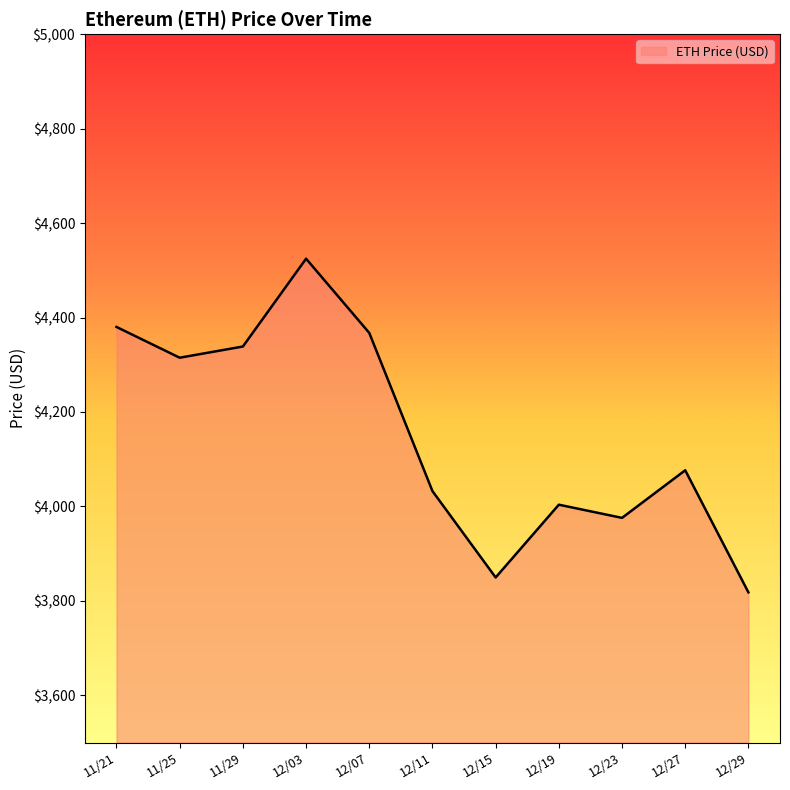

At which label does the data first exceed 4076?

11/21